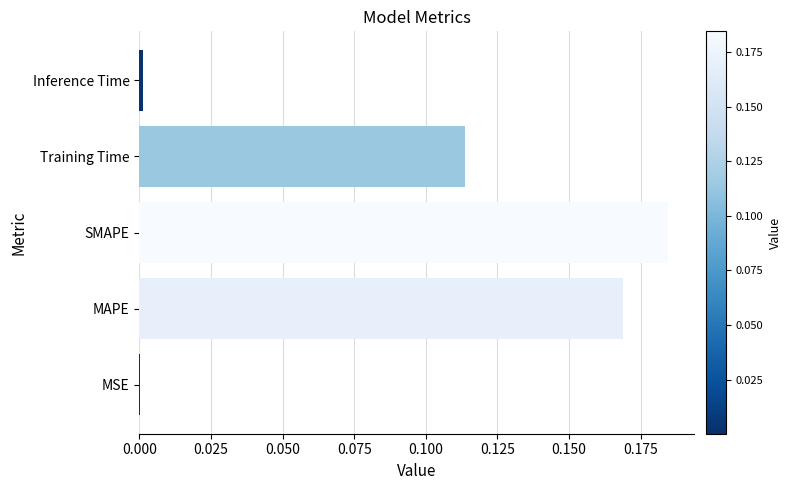

Which has a higher value, Inference Time or SMAPE?

SMAPE